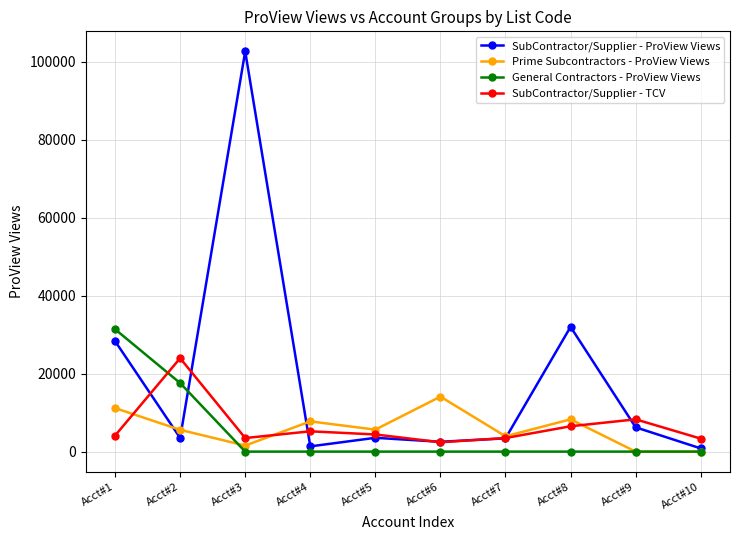

How many interior local peaks does the SubContractor/Supplier - ProView Views series have?

3